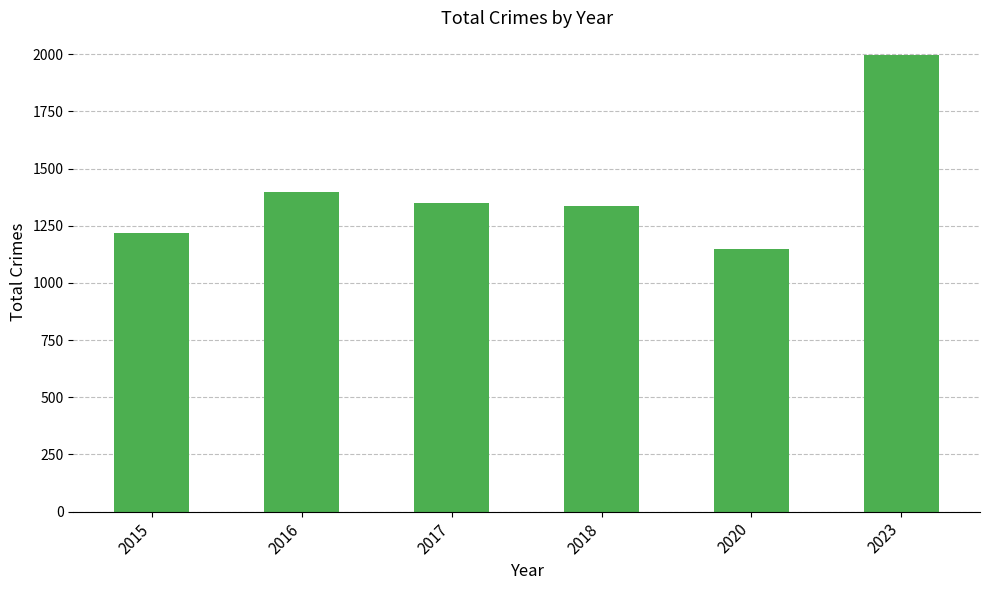

Is it true that the value at 2016 is 1398?

True